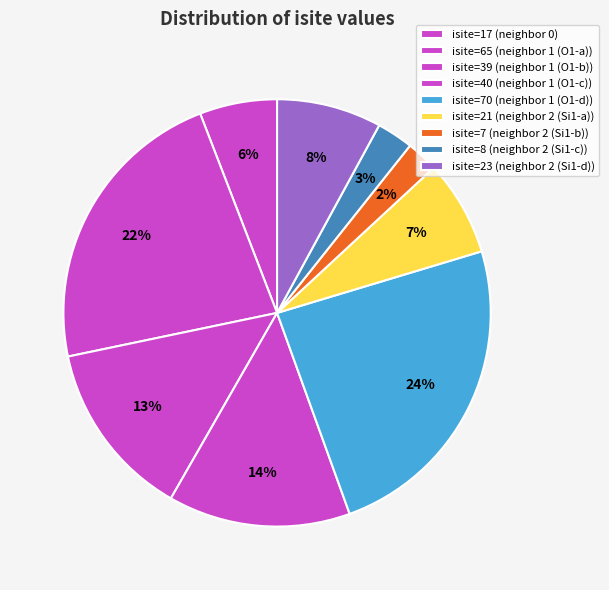

How many slices are in this pie chart?

9